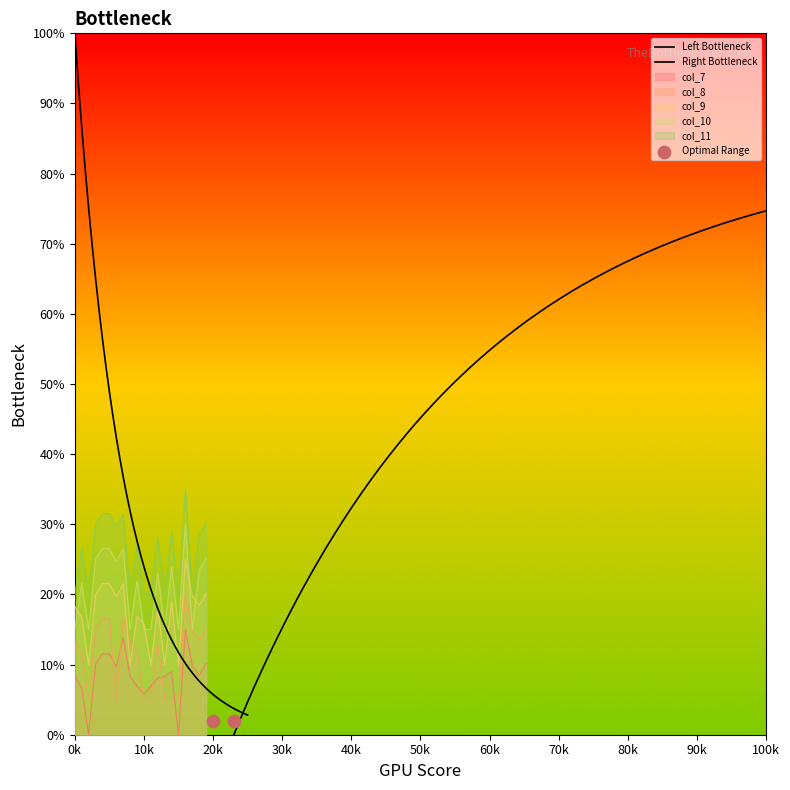

Which series has the largest total across all categories?

col_11